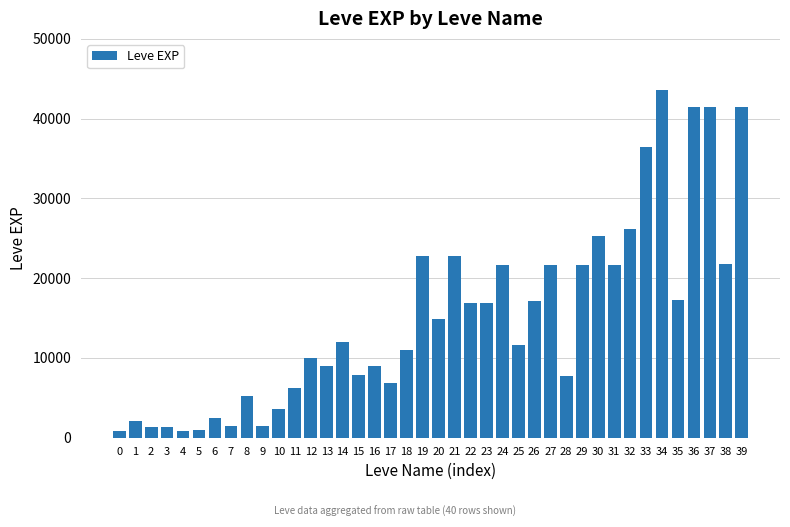

What is the sum of all values?

605250